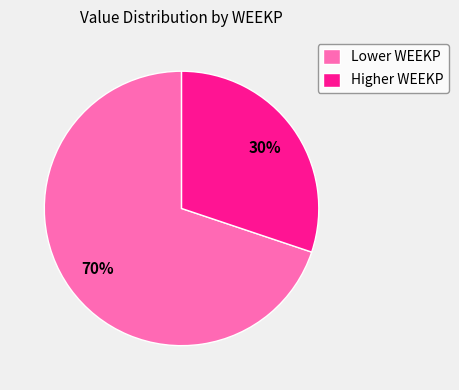

Count the number of slices in the pie.

2